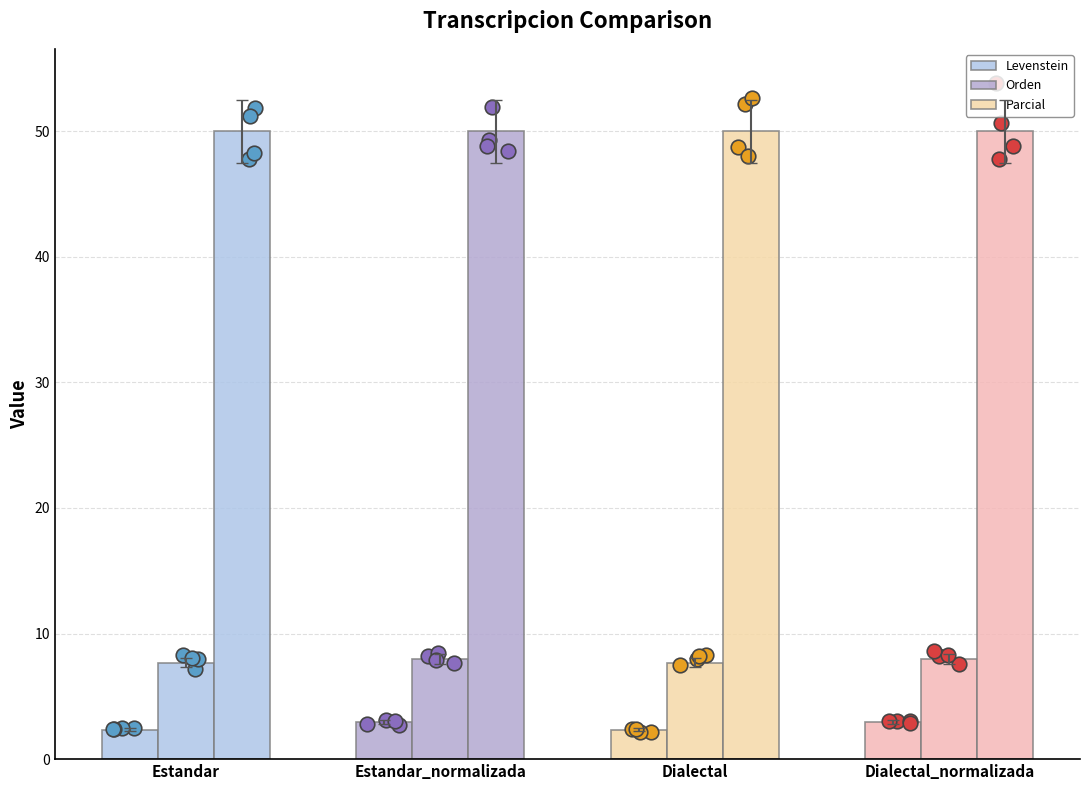

At how many categories does at least one series exceed 49?

4